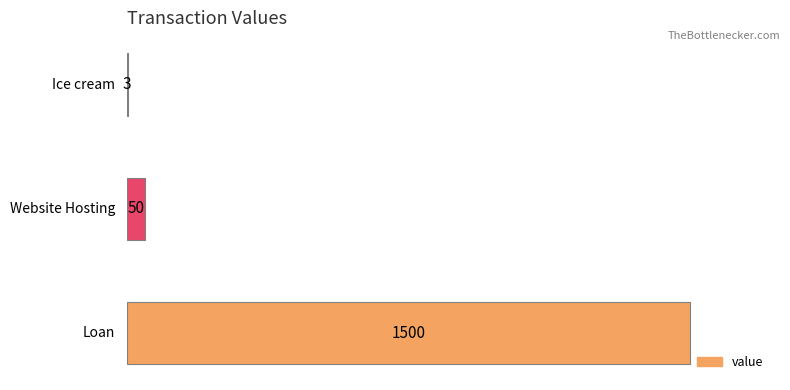

What is the maximum value shown in the chart?

1500